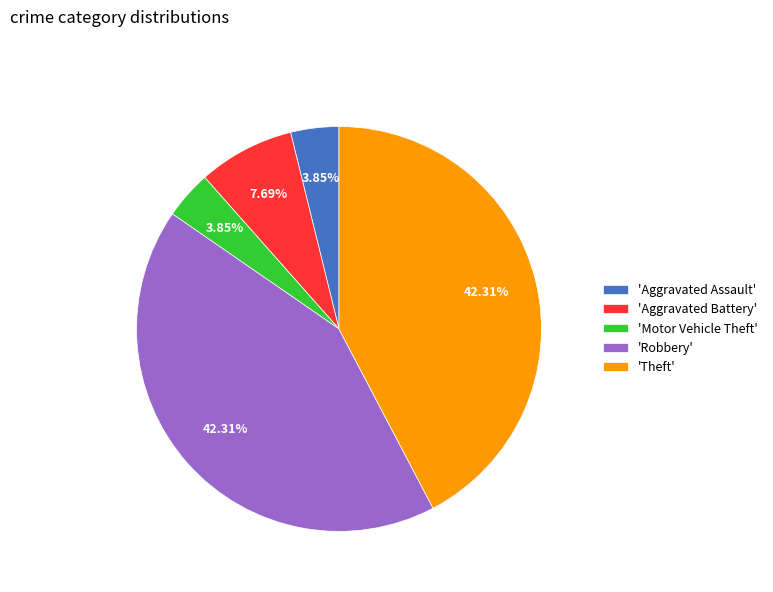

Approximately how many times larger is the value at 'Aggravated Assault' compared to 'Aggravated Battery'?

0.5